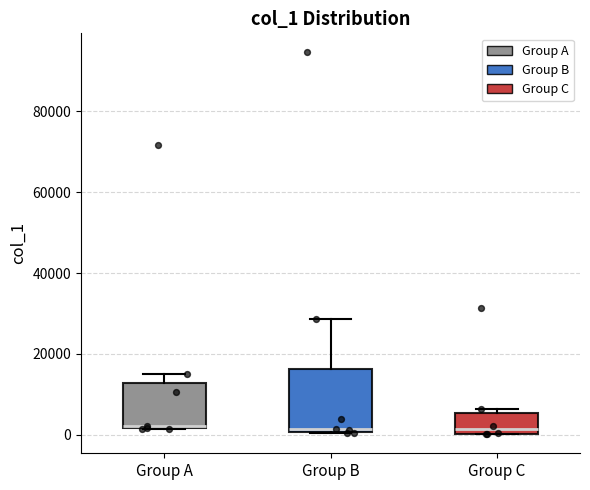

Where is the lower edge of the box for Group B on the y-axis? The values are not printed on the chart, so give them approximately, as read against the axis.

0